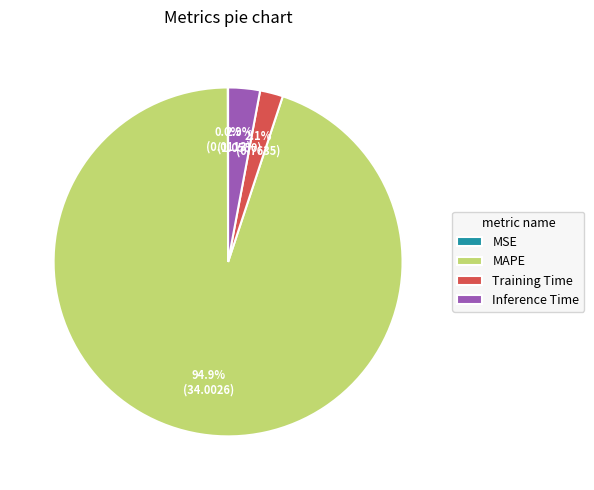

True or false: MAPE accounts for 95% of the total.

True